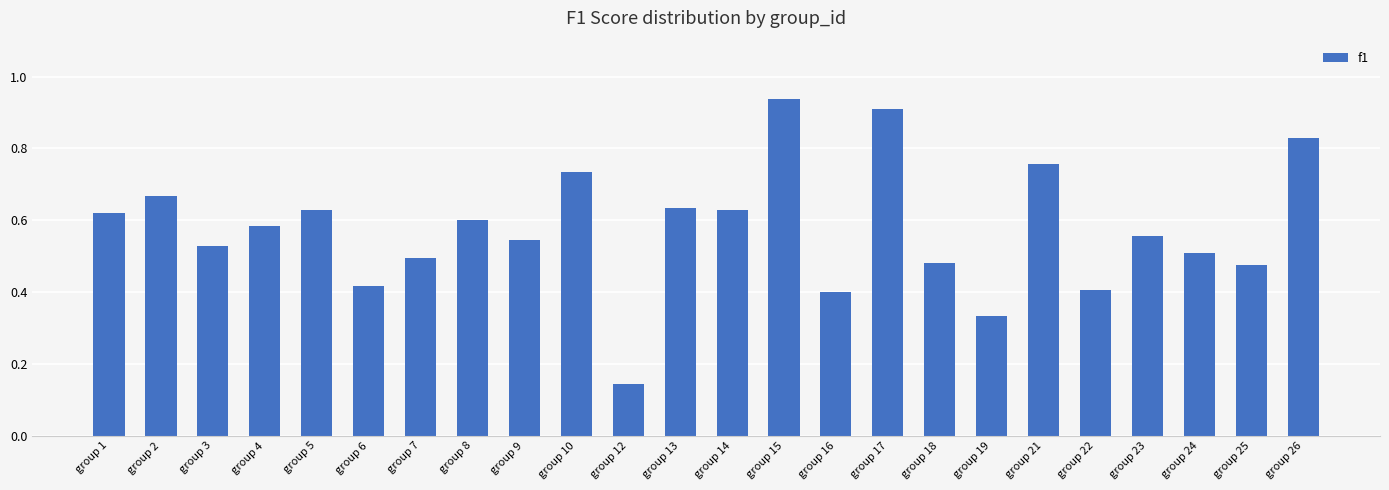

Which label corresponds to the smallest value in the chart?

group 12